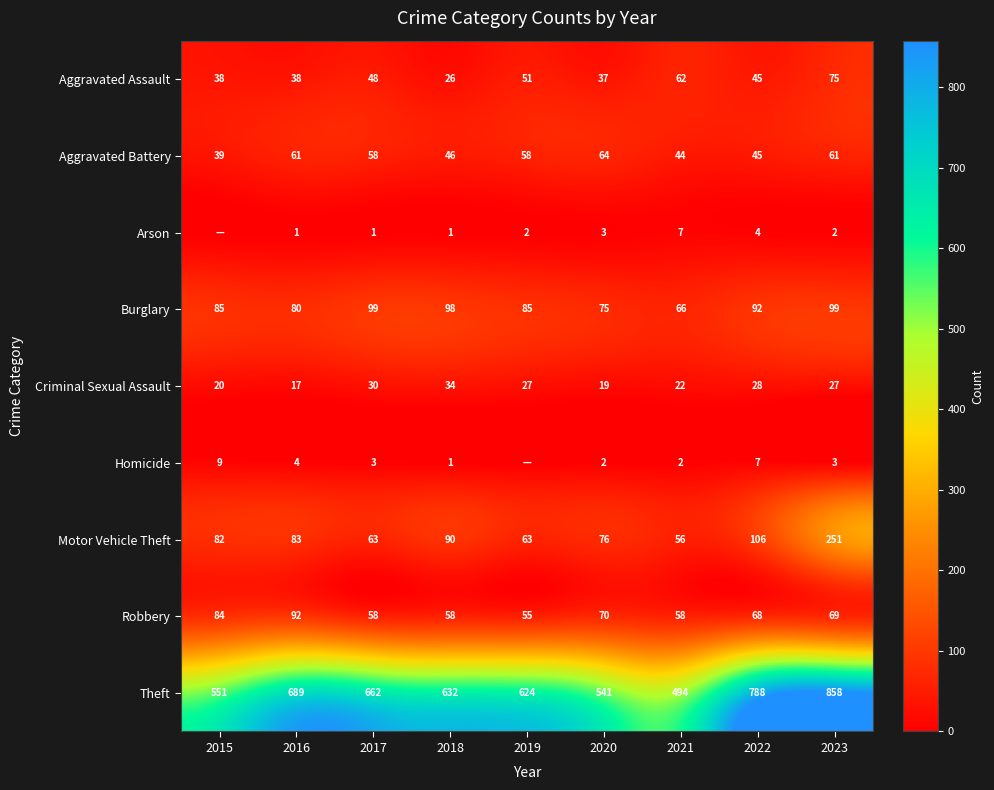

True or false: Homicide has a value of 4 at 2016.

True